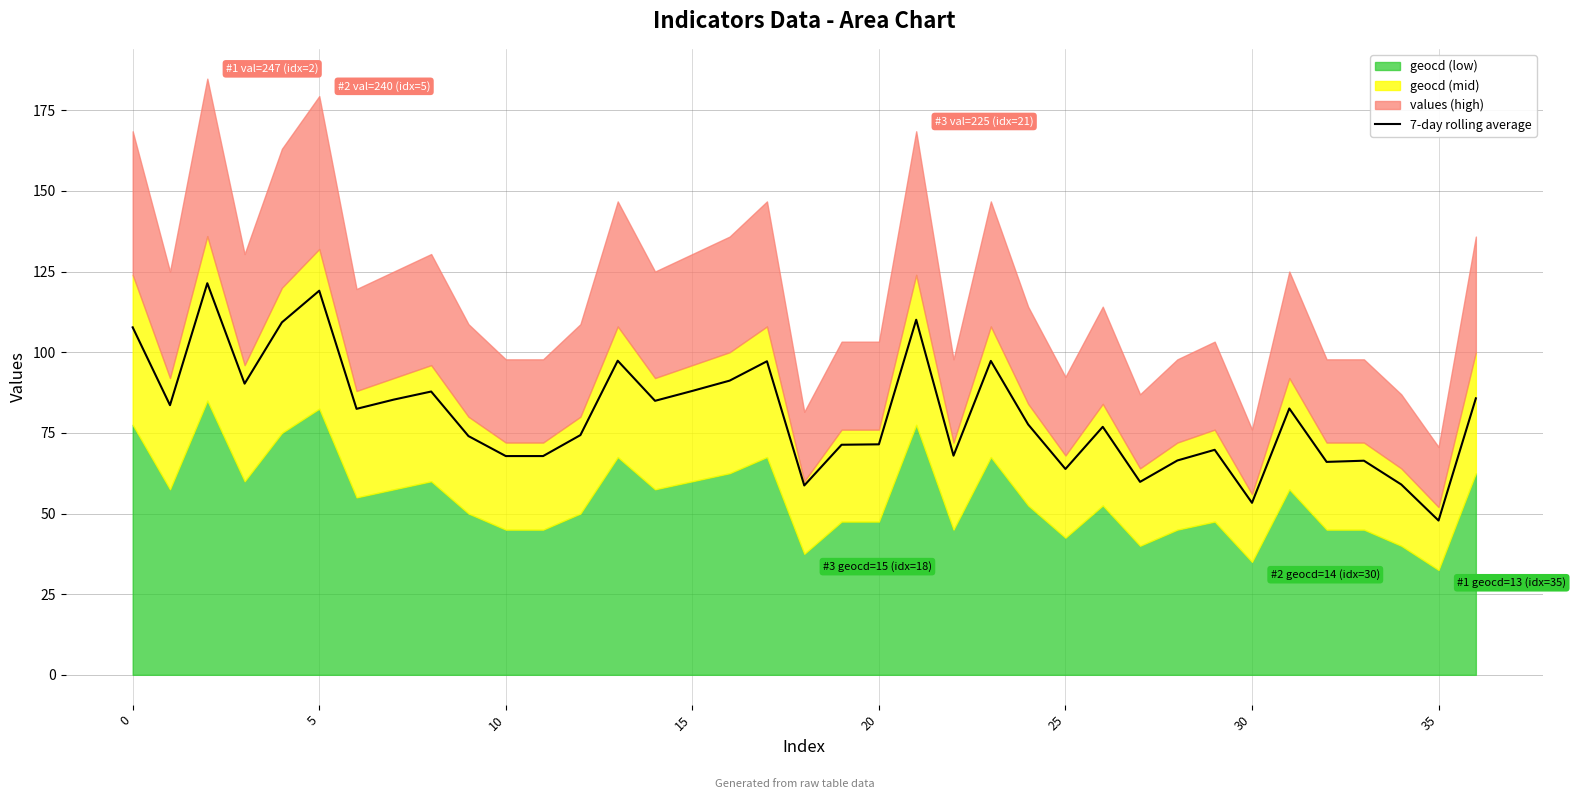

Which category has the lowest value across all series?

35